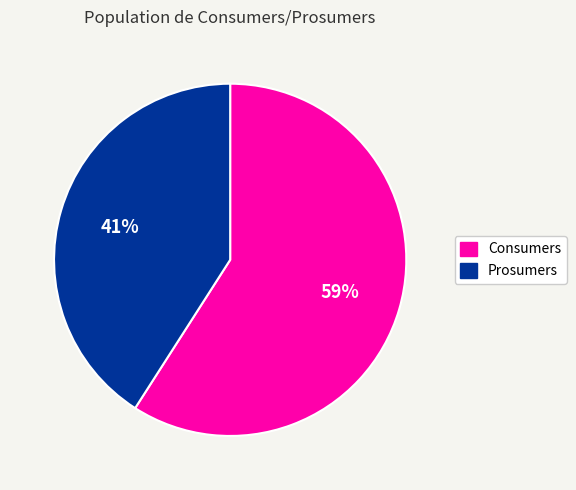

What percentage is the Consumers slice, to the nearest percent?

59%